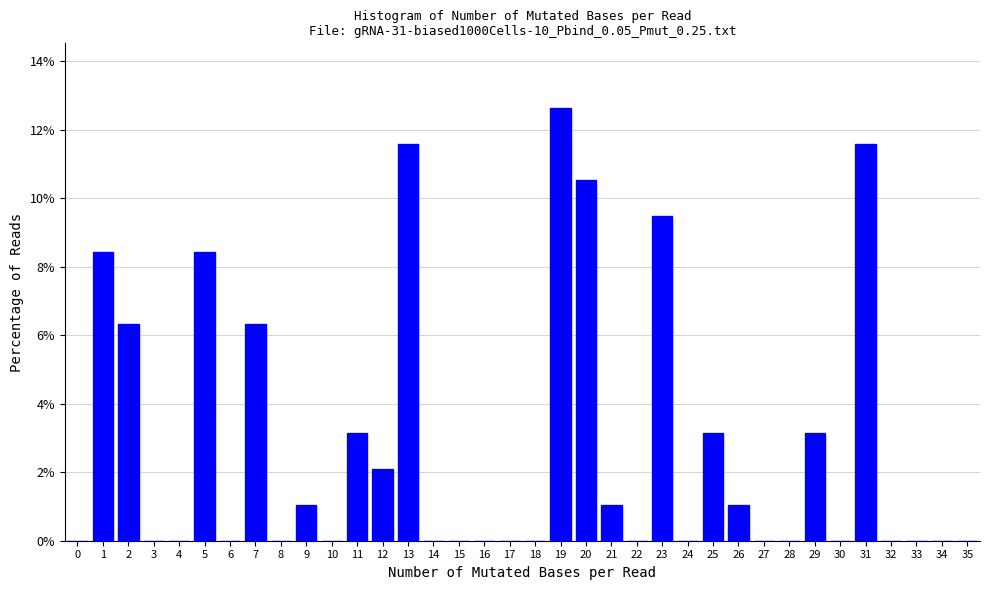

Reading left to right, transcribe this chart: for each bar, give the range it covers on the x-axis and its height. The values are not printed on the chart, so give them approximately, as read against the axis.

-0.5 to 0.5: 0
0.5 to 1.5: 8.4
1.5 to 2.5: 6.4
2.5 to 3.5: 0
3.5 to 4.5: 0
4.5 to 5.5: 8.4
5.5 to 6.5: 0
6.5 to 7.5: 6.4
7.5 to 8.5: 0
8.5 to 9.5: 1.0
9.5 to 10.5: 0
10.5 to 11.5: 3.2
11.5 to 12.5: 2.2
12.5 to 13.5: 11.6
13.5 to 14.5: 0
14.5 to 15.5: 0
15.5 to 16.5: 0
16.5 to 17.5: 0
17.5 to 18.5: 0
18.5 to 19.5: 12.6
19.5 to 20.5: 10.6
20.5 to 21.5: 1.0
21.5 to 22.5: 0
22.5 to 23.5: 9.4
23.5 to 24.5: 0
24.5 to 25.5: 3.2
25.5 to 26.5: 1.0
26.5 to 27.5: 0
27.5 to 28.5: 0
28.5 to 29.5: 3.2
29.5 to 30.5: 0
30.5 to 31.5: 11.6
31.5 to 32.5: 0
32.5 to 33.5: 0
33.5 to 34.5: 0
34.5 to 35.5: 0